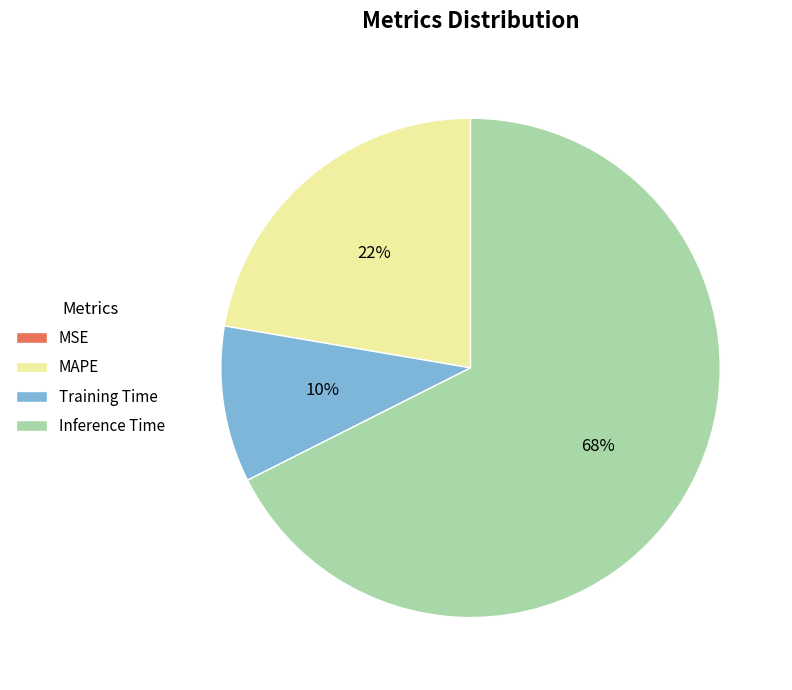

Combined, do Training Time and MAPE account for over 50%?

No